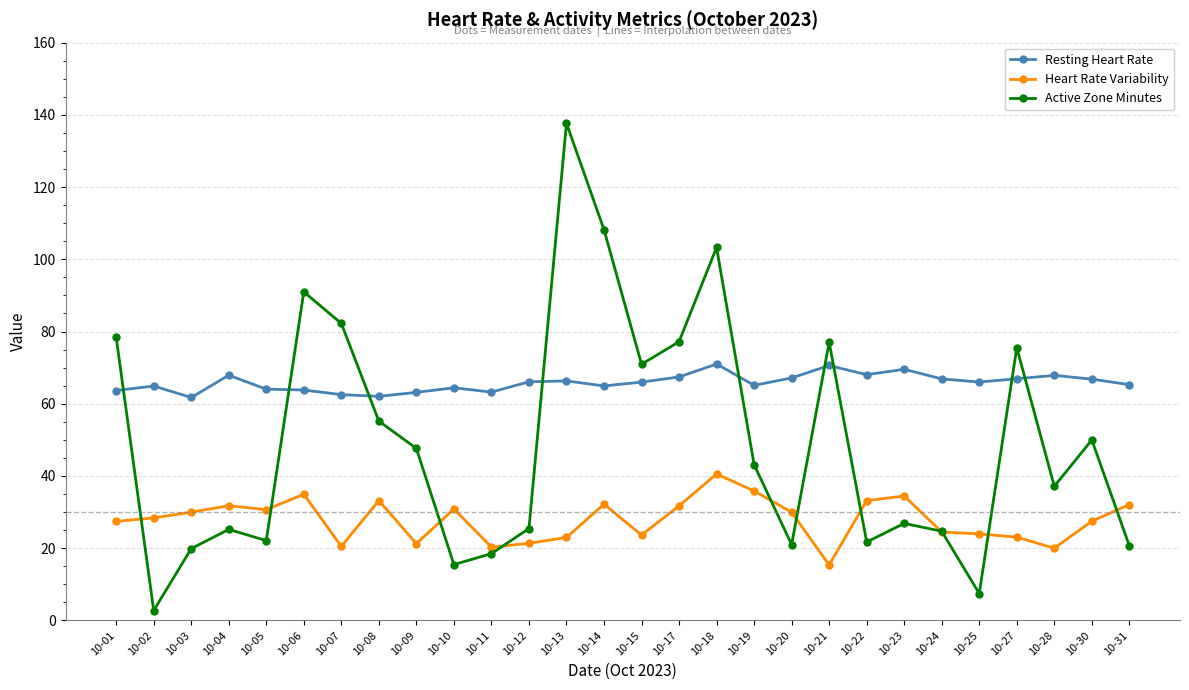

Which series has the largest total across all categories?

Resting Heart Rate